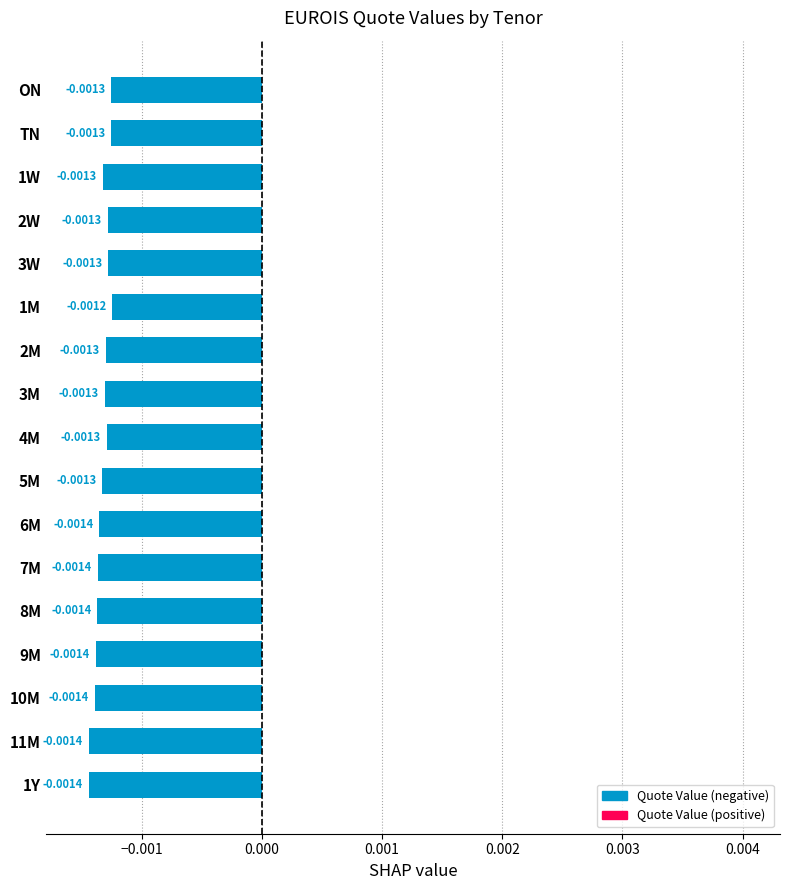

Which has a higher value, 1M or ON?

1M